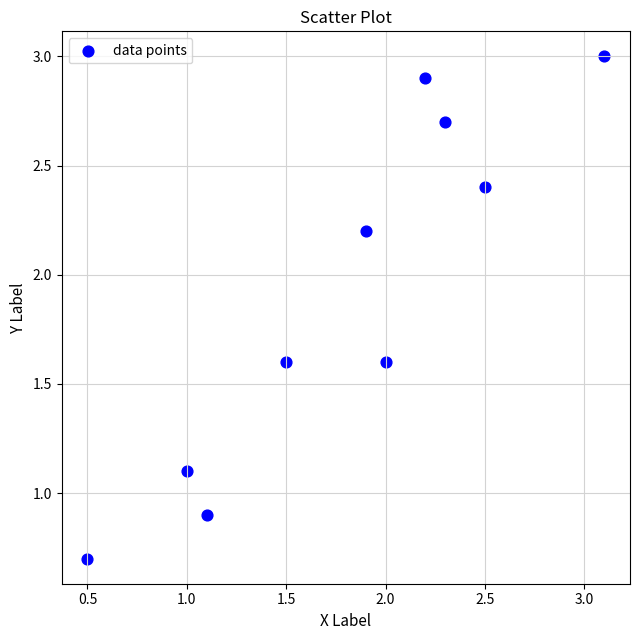

What is the range of Y values (max minus min)?

2.3